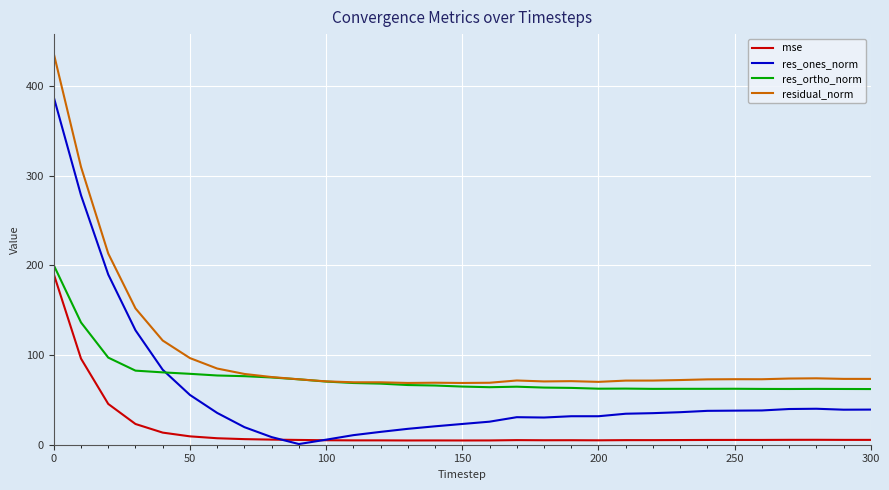

Which series has the widest spread of values?

res_ones_norm